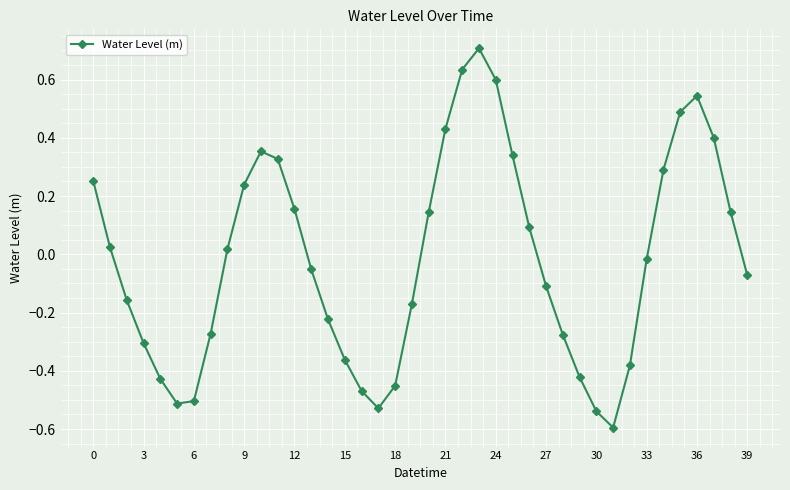

True or false: there are more than 1 points higher than both neighbors.

True